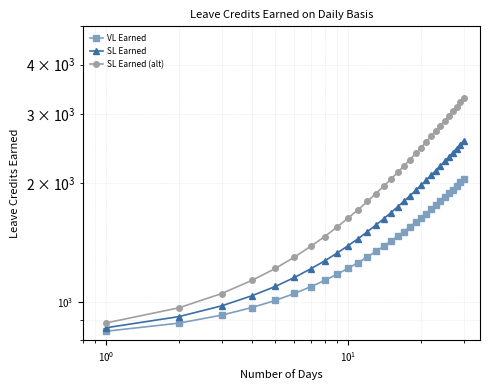

Reading right to left, list all the values displayed in this chart.

VL Earned: 2050.0	2008.0	1967.0	1925.0	1883.0	1842.0	1800.0	1758.0	1717.0	1675.0	1633.0	1592.0	1550.0	1508.0	1467.0	1425.0	1383.0	1342.0	1300.0	1258.0	1217.0	1175.0	1133.0	1092.0	1050.0	1008.0	967.0	925.0	883.0	842.0
SL Earned: 2565.7	2506.3	2448.4	2389.1	2329.8	2271.9	2212.5	2153.2	2095.3	2036.0	1976.6	1918.7	1859.4	1800.1	1742.2	1682.8	1623.5	1565.6	1506.3	1446.9	1389.0	1329.7	1270.4	1212.5	1153.1	1093.8	1035.9	976.6	917.2	859.3
SL Earned (alt): 3294.1	3210.3	3128.5	3044.7	2960.9	2879.1	2795.3	2711.5	2629.7	2545.9	2462.1	2380.2	2296.4	2212.6	2130.8	2047.0	1963.2	1881.4	1797.6	1713.8	1632.0	1548.2	1464.4	1382.6	1298.8	1215.0	1133.2	1049.4	965.6	883.8